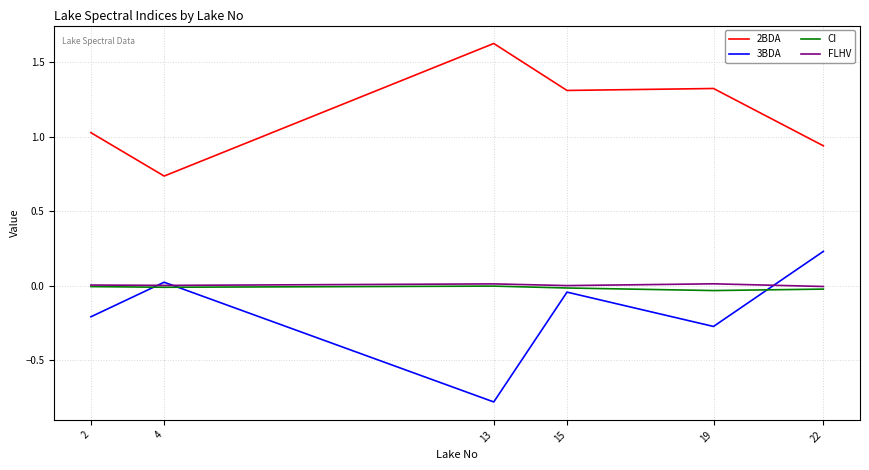

At how many categories does at least one series exceed 0?

6